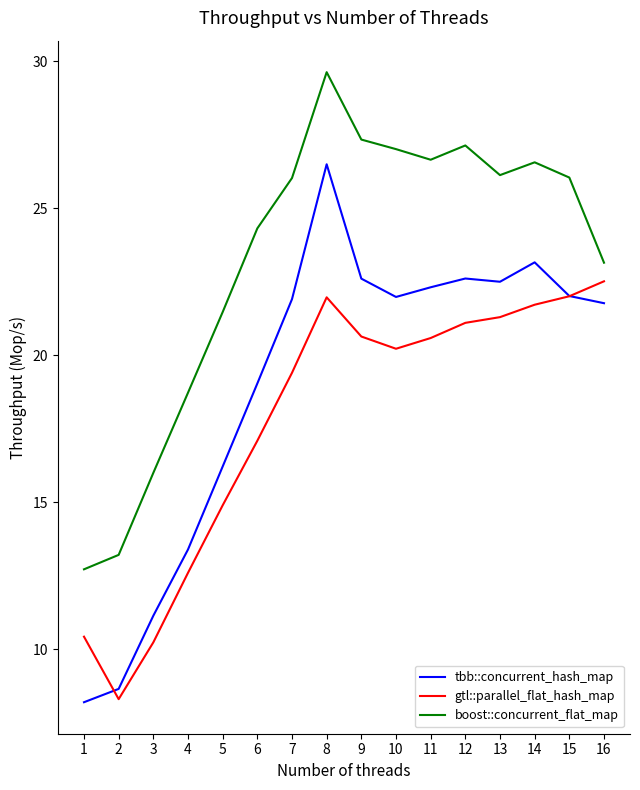

Is it true that boost::concurrent_flat_map equals 27.3 at 9?

True